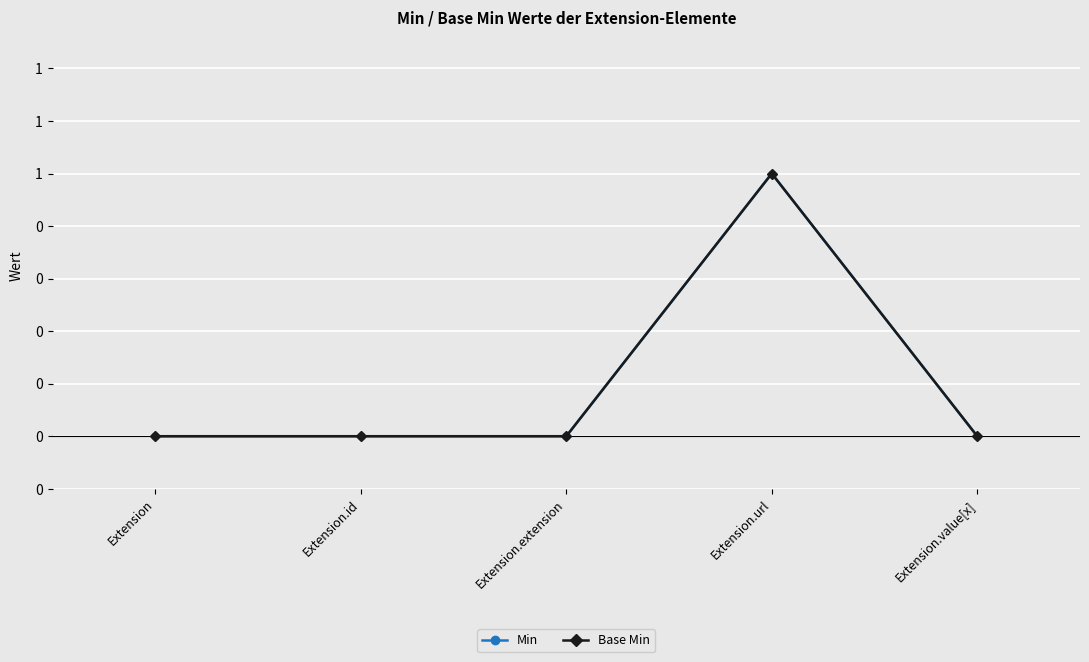

What position from the left is Extension.extension?

3